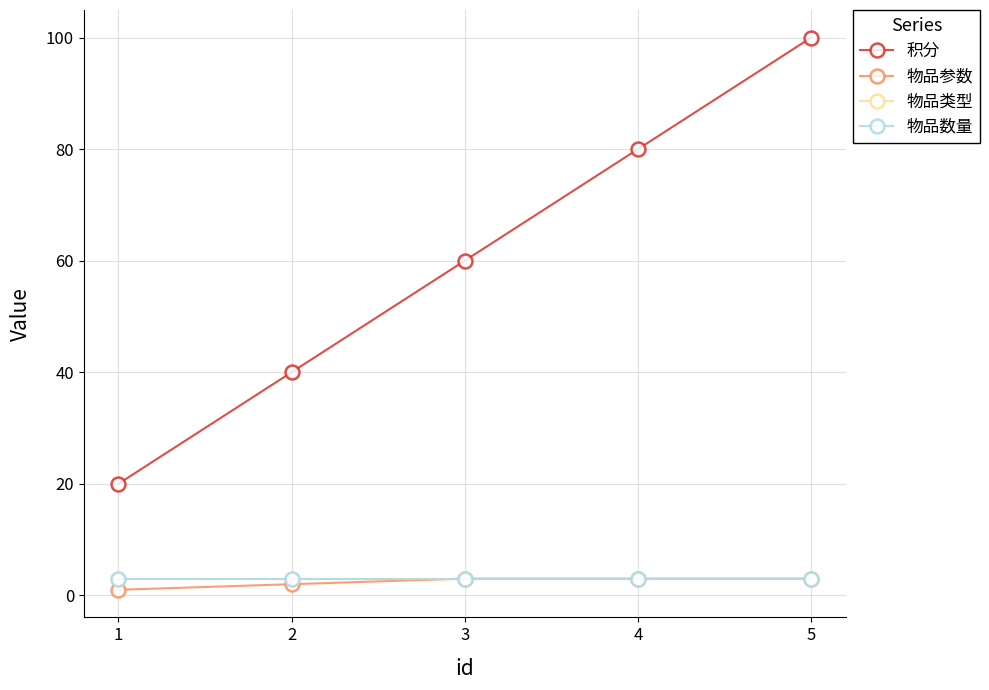

Rank the series by their maximum value, from lowest to highest.

物品参数, 物品类型, 物品数量, 积分